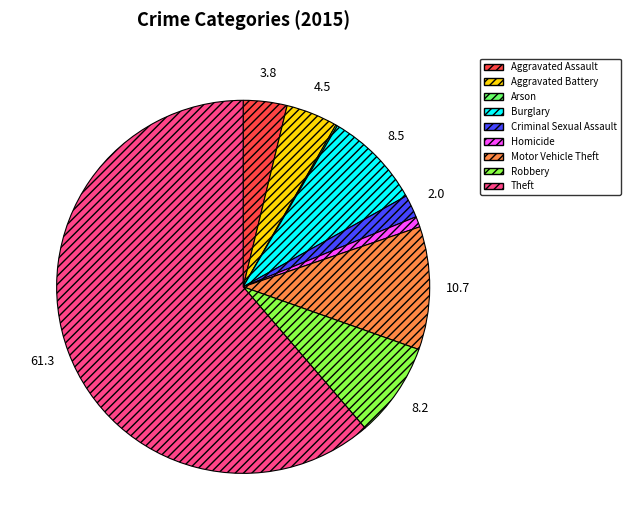

Does Theft represent more than half of the total?

Yes